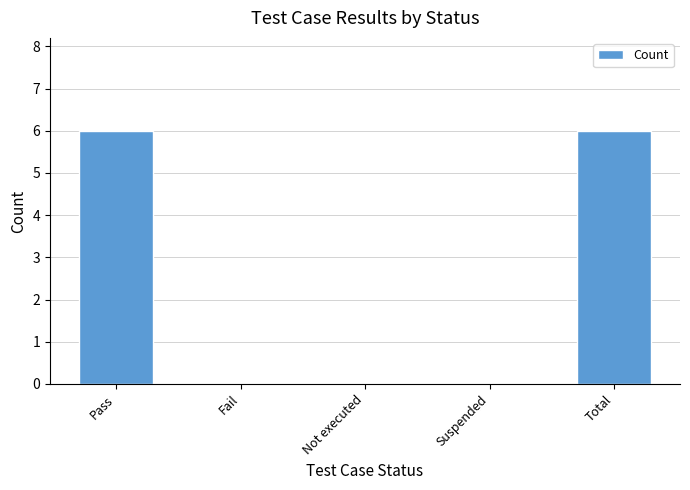

Is it true that the value at Suspended is 4?

False